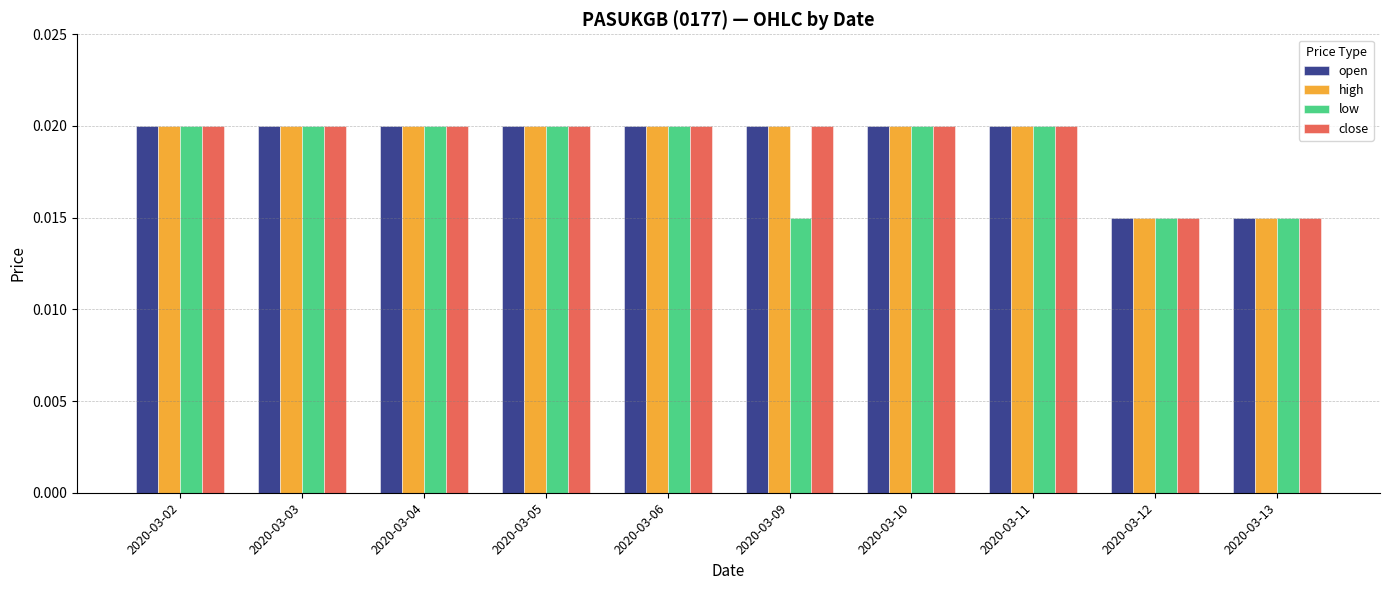

At how many categories does at least one series exceed 0?

10